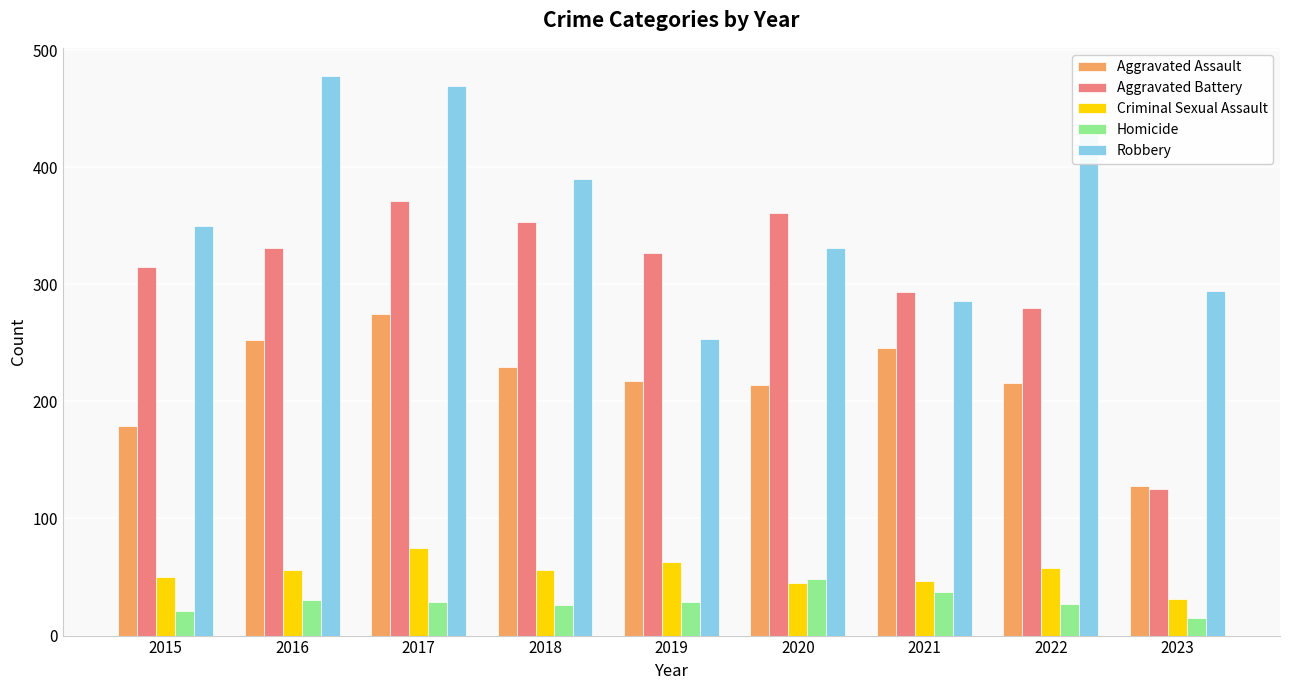

At 2017, list the series in order from largest to smallest.

Robbery, Aggravated Battery, Aggravated Assault, Criminal Sexual Assault, Homicide